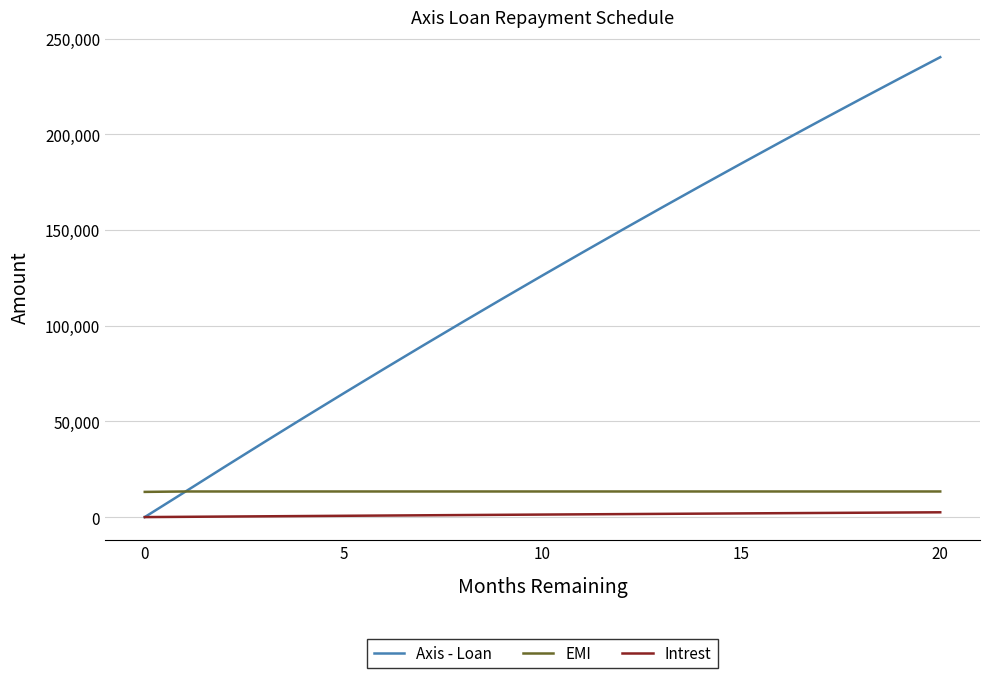

Count the number of categories in the chart.

21